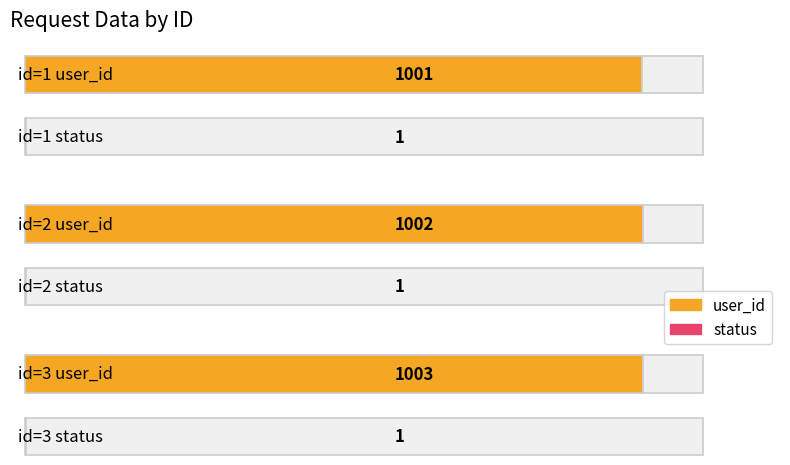

Count the number of data series in this chart.

2